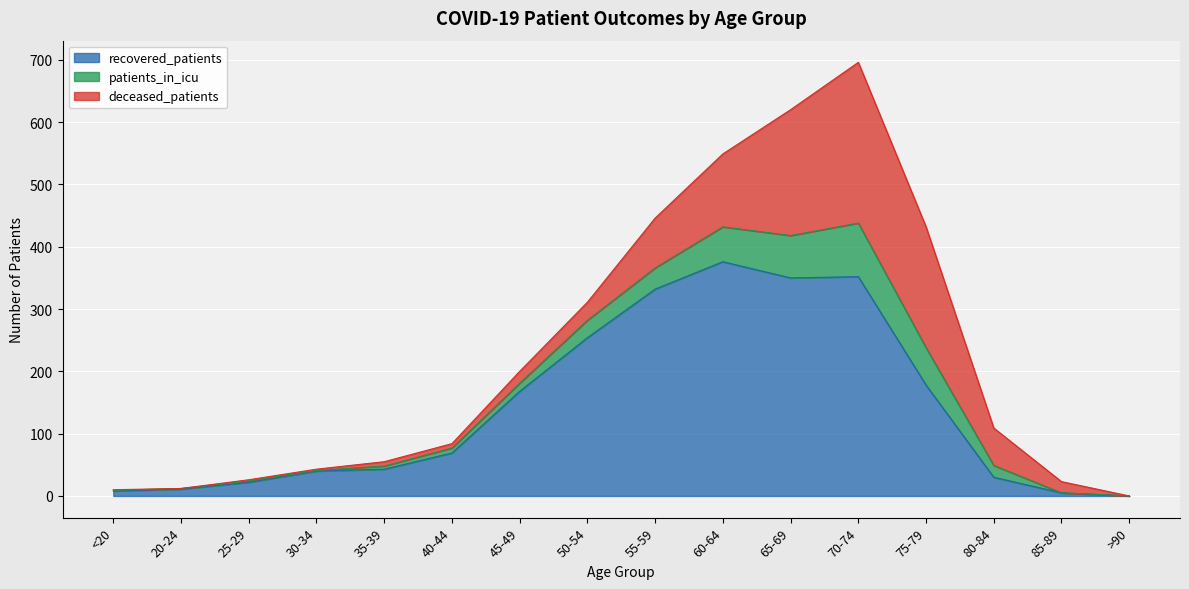

What are all the series names shown in the legend?

recovered_patients, patients_in_icu, deceased_patients